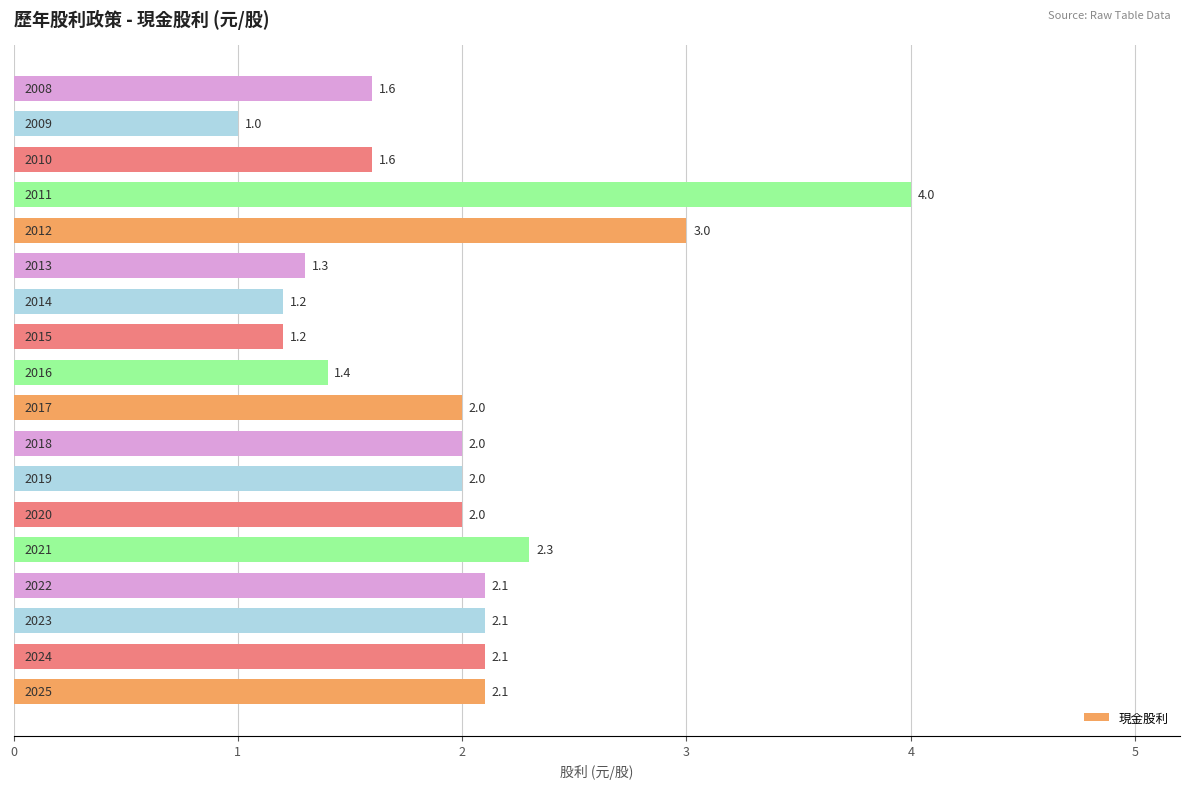

What is the difference between the maximum and minimum values?

3.0